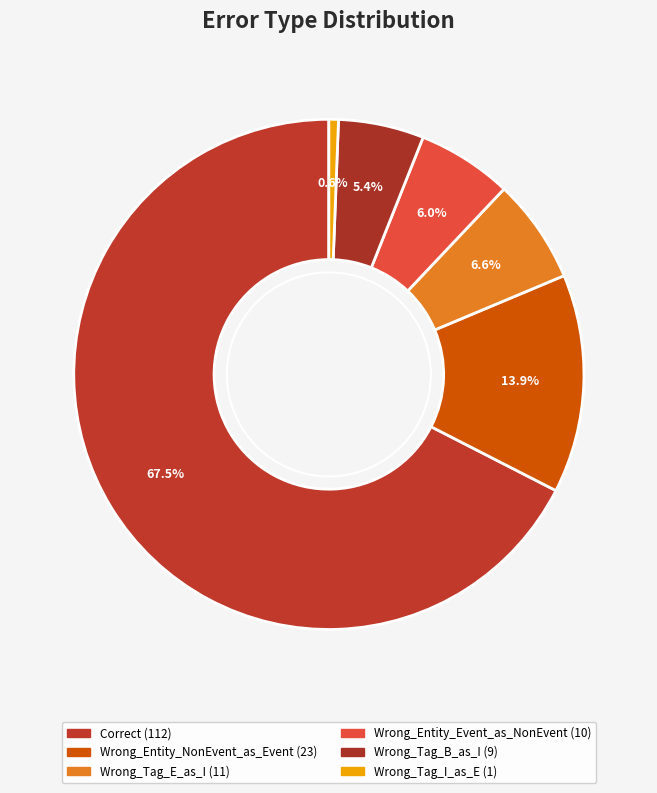

How many segments does this pie chart have?

6